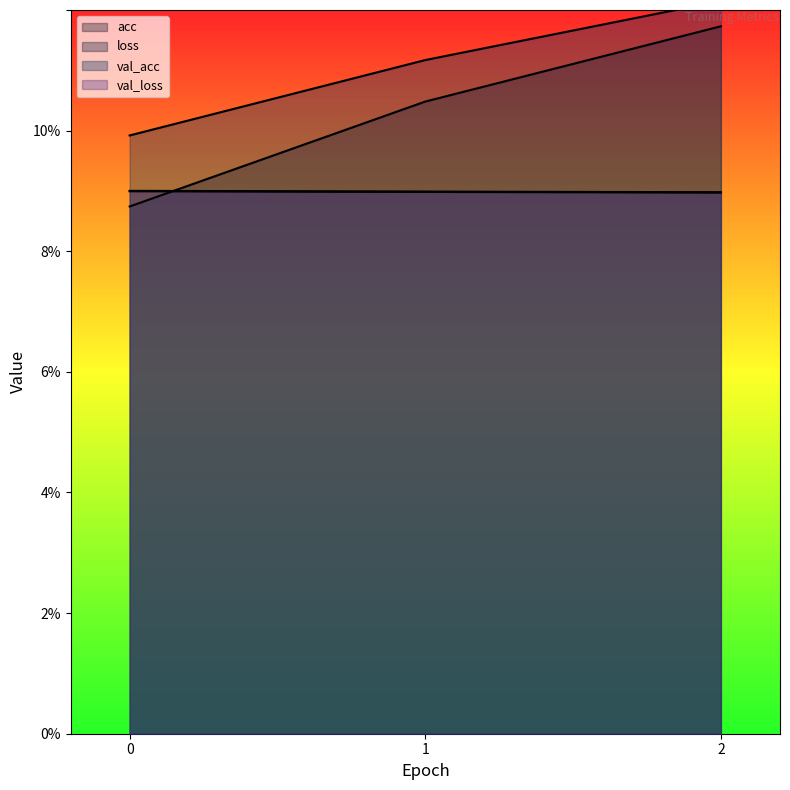

What are all the series names shown in the legend?

acc, loss, val_acc, val_loss